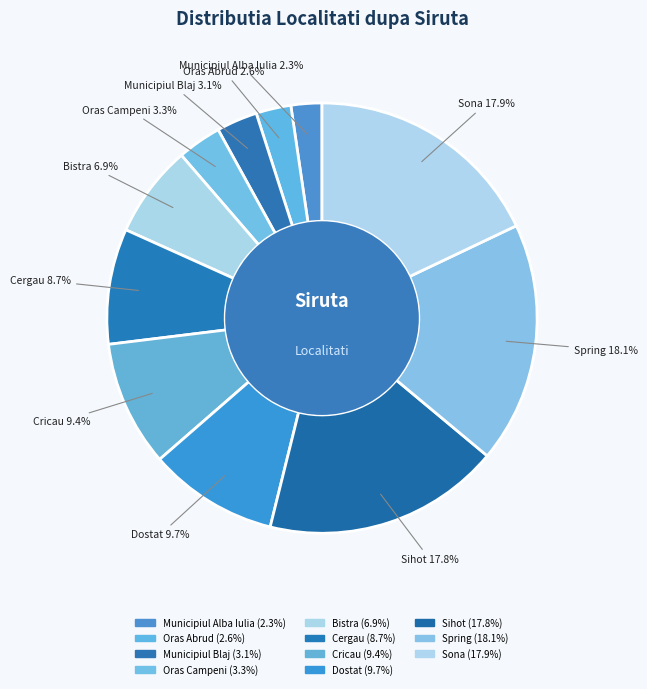

Rank the categories by value from highest to lowest.

Spring, Sona, Sihot, Dostat, Cricau, Cergau, Bistra, Oras Campeni, Municipiul Blaj, Oras Abrud, Municipiul Alba Iulia